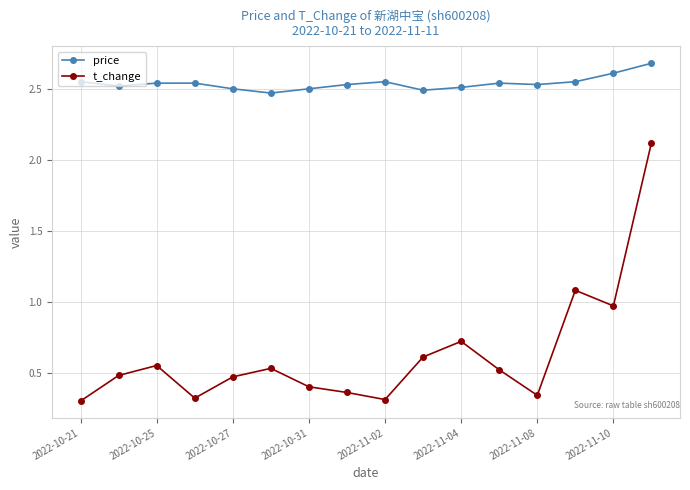

Count the price values in the range 2 to 3.

16